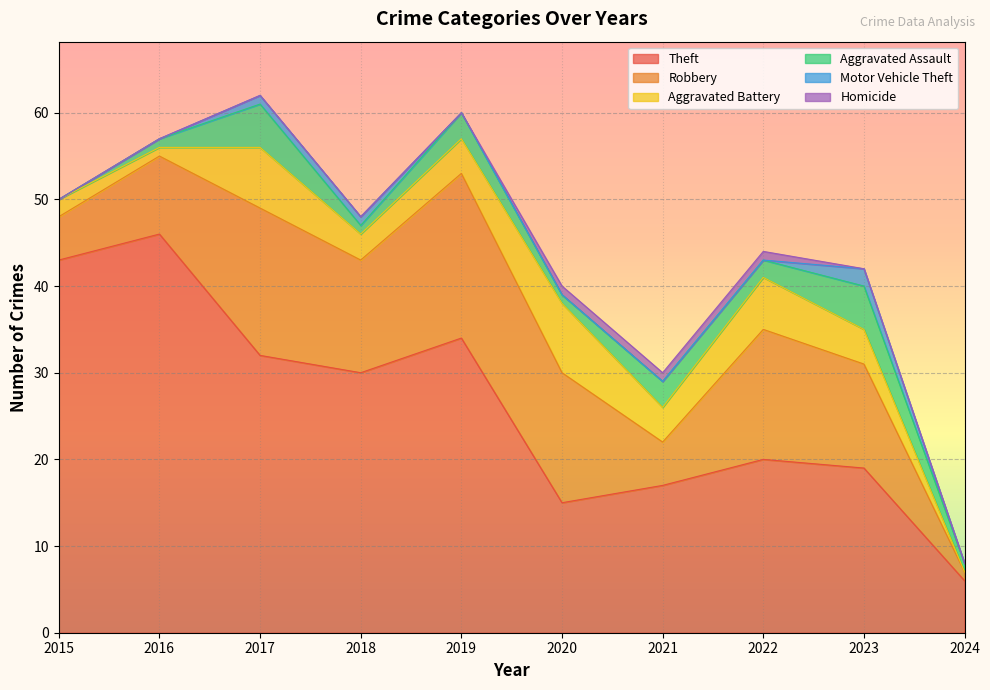

What is the difference between the maximum and minimum values in the Aggravated Assault series?

5